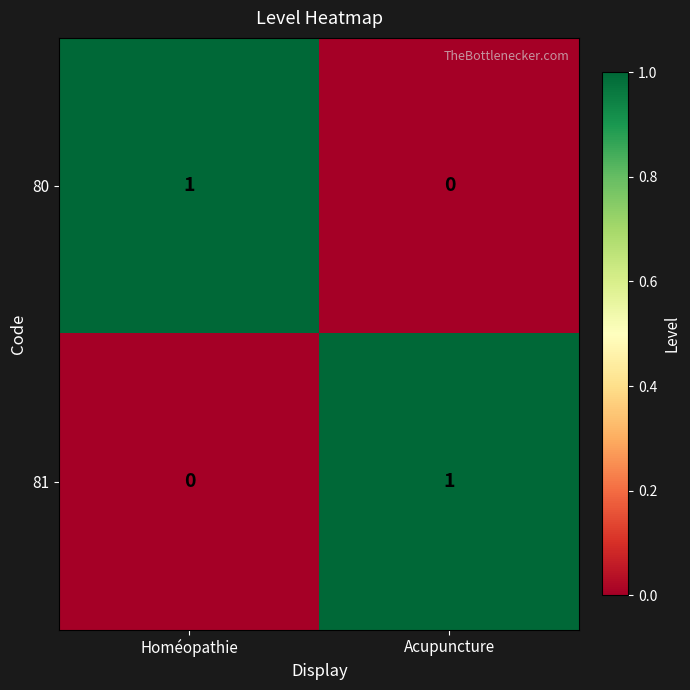

The value of 80 at Homéopathie is 1. True or false?

True